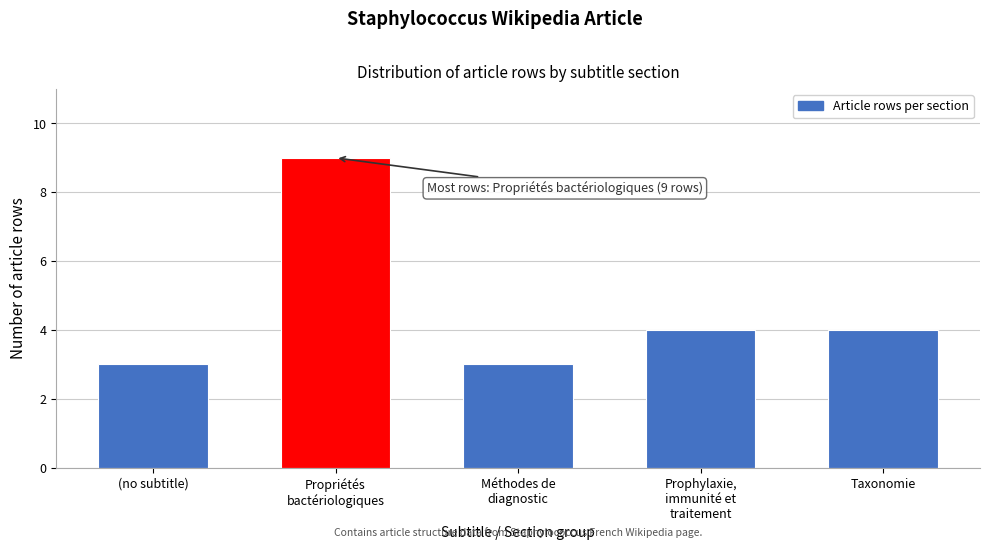

Reading left to right, transcribe all the data shown in this chart.

3	9	3	4	4